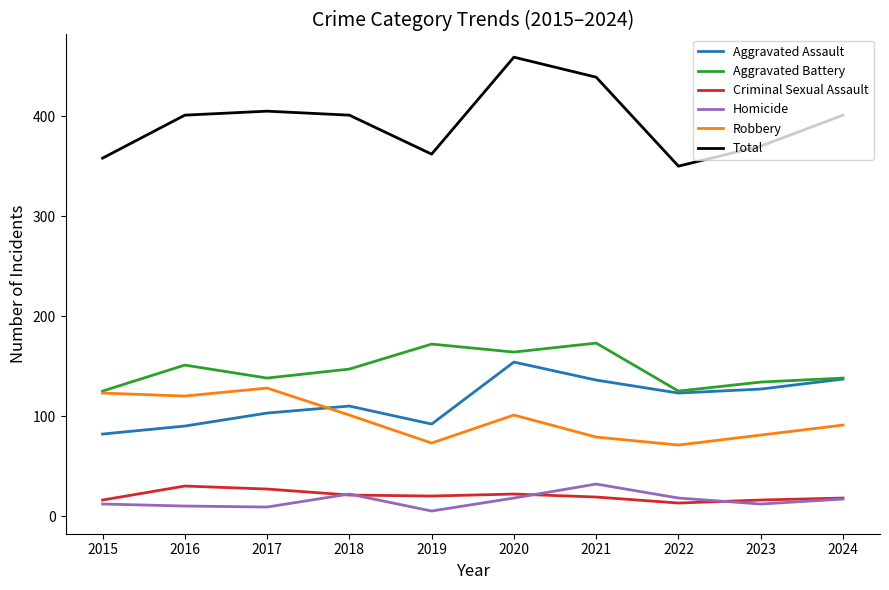

How many interior local valleys does the Aggravated Battery series have?

3